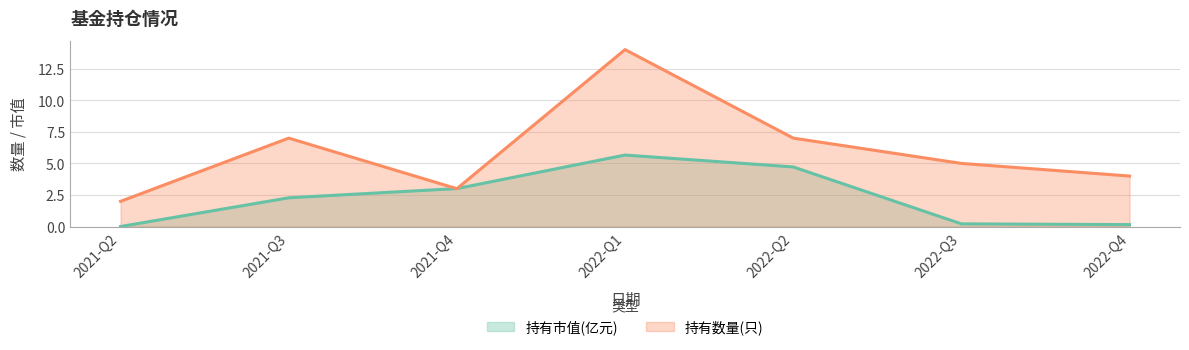

How many times do 持有市值(亿元) and 持有数量(只) cross each other?

2